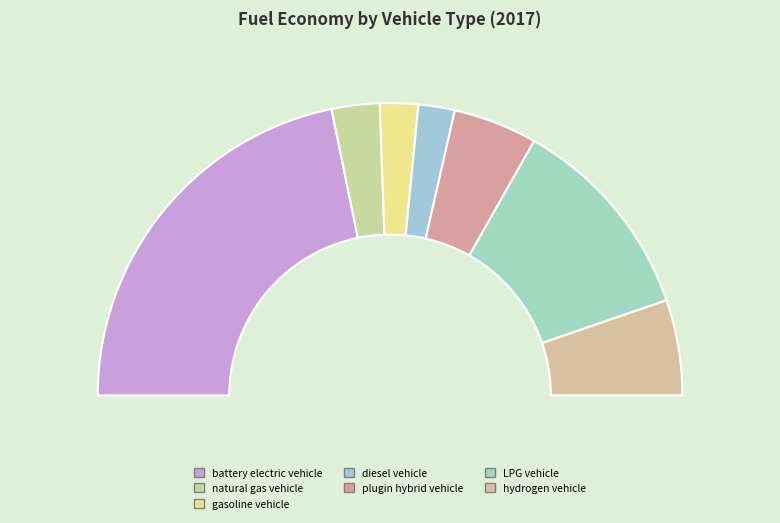

Count the number of slices in the pie.

7